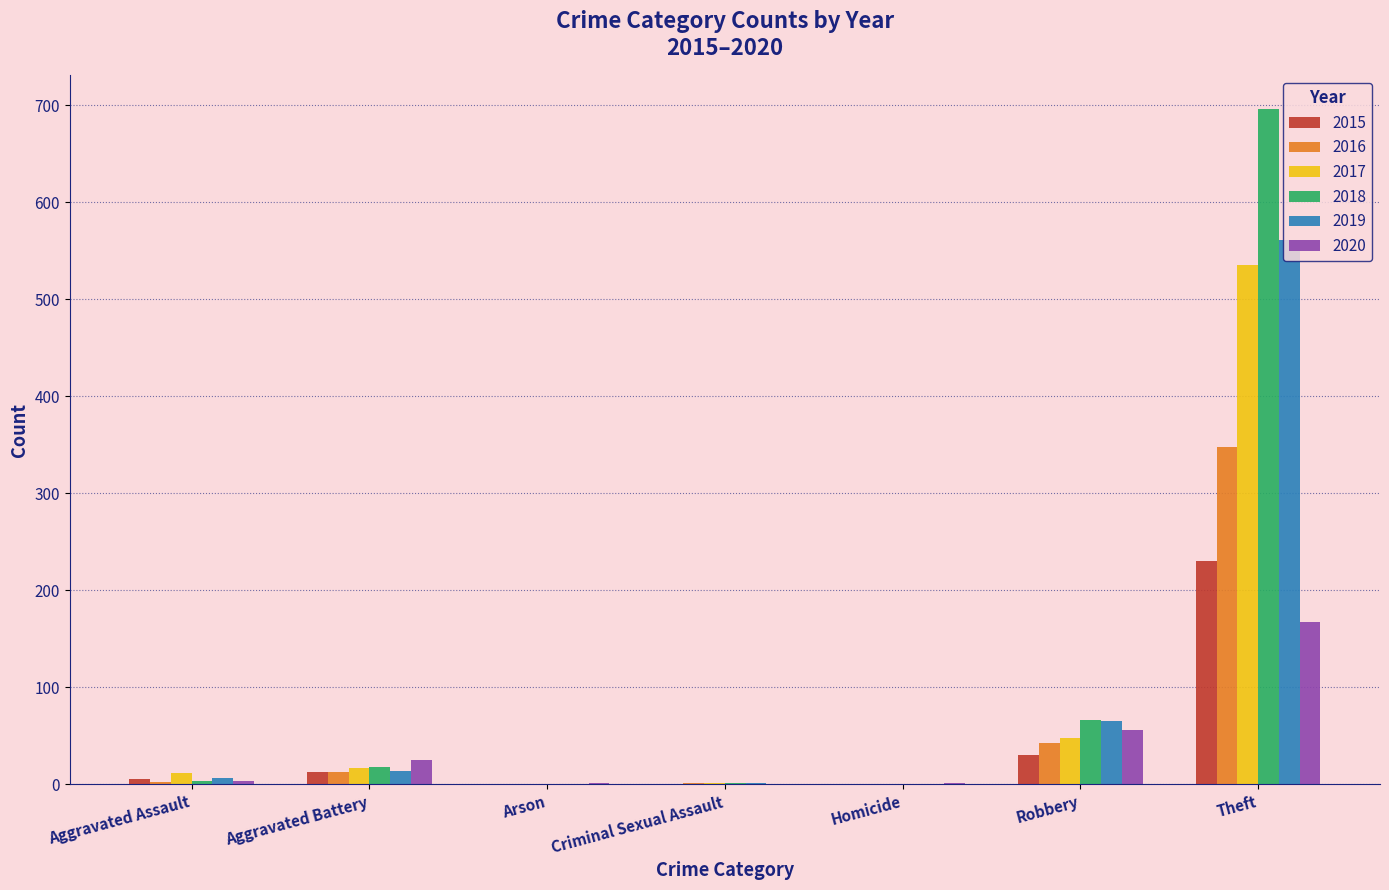

At which category is the sum across all series the highest?

Theft